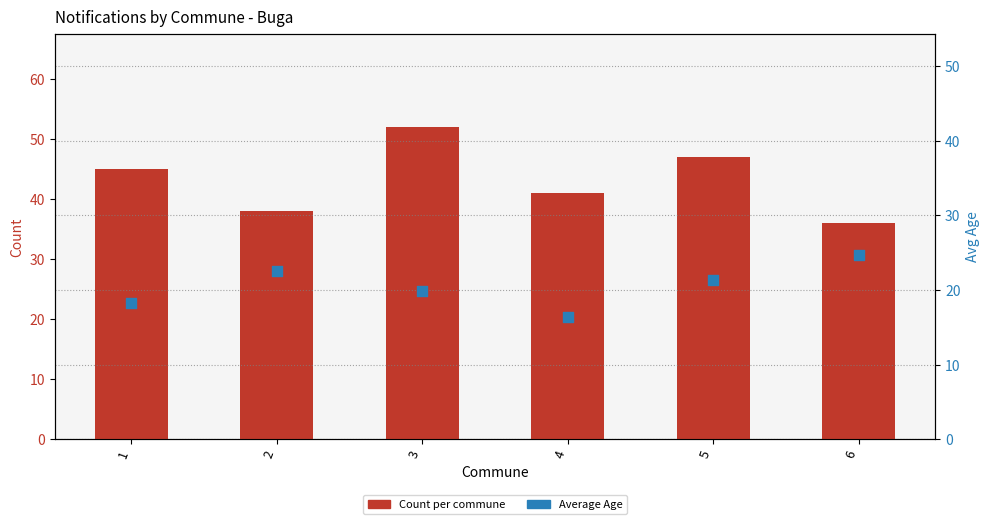

Which series has the largest Y range (max minus min)?

Count